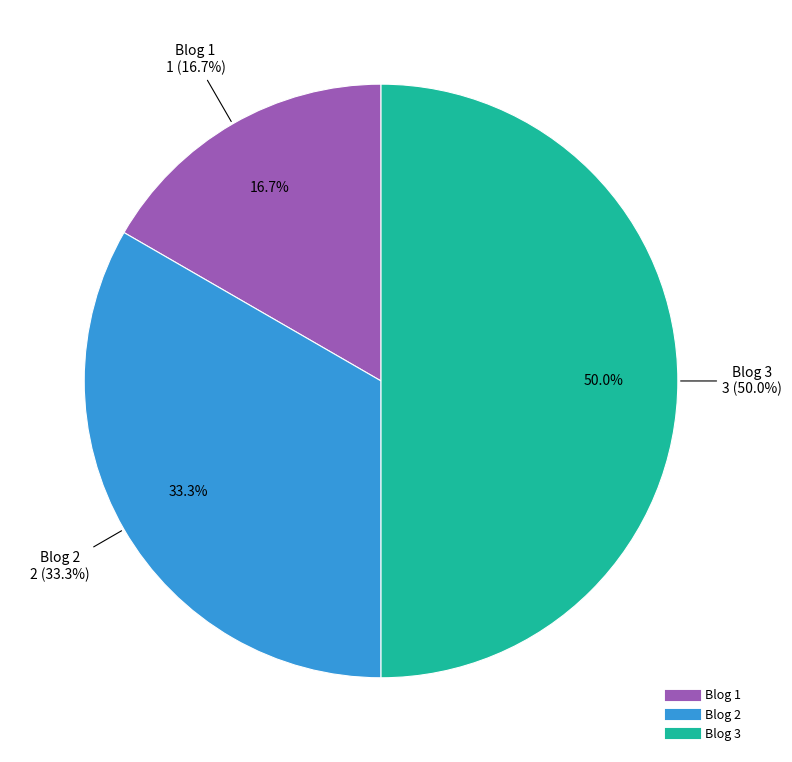

What is the largest slice in the pie chart?

Blog 3